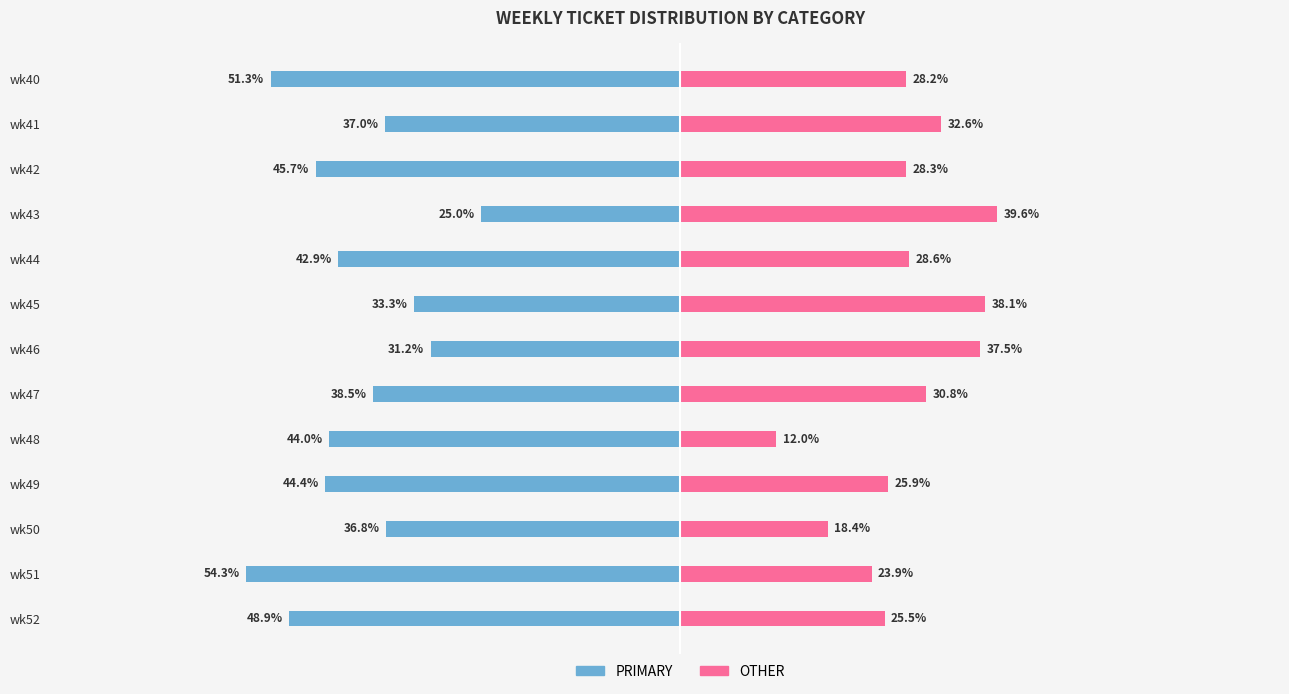

What is the lowest value of the PRIMARY series?

-54.3